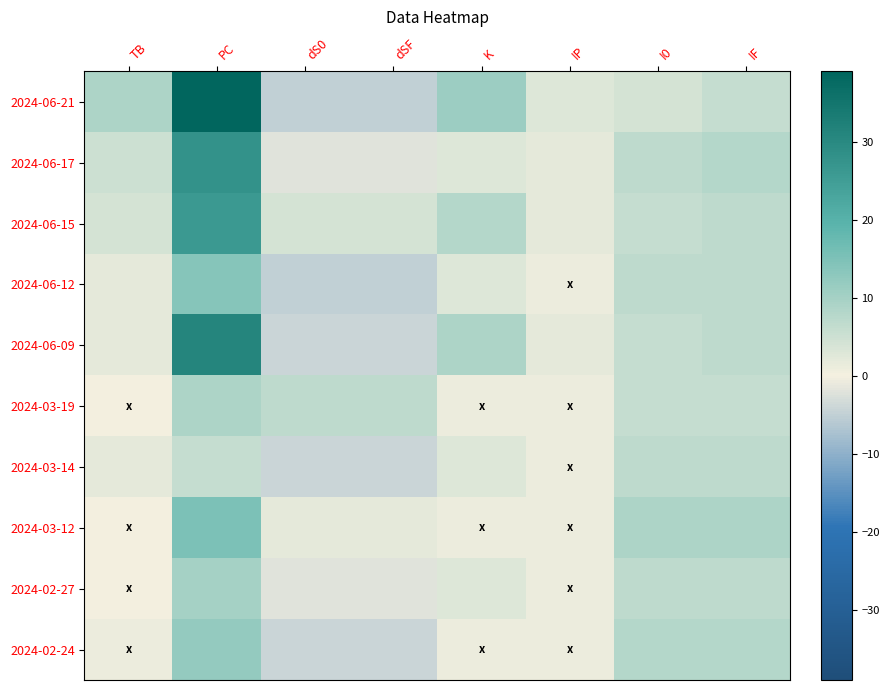

What is the total value across all series at dSF?

-13